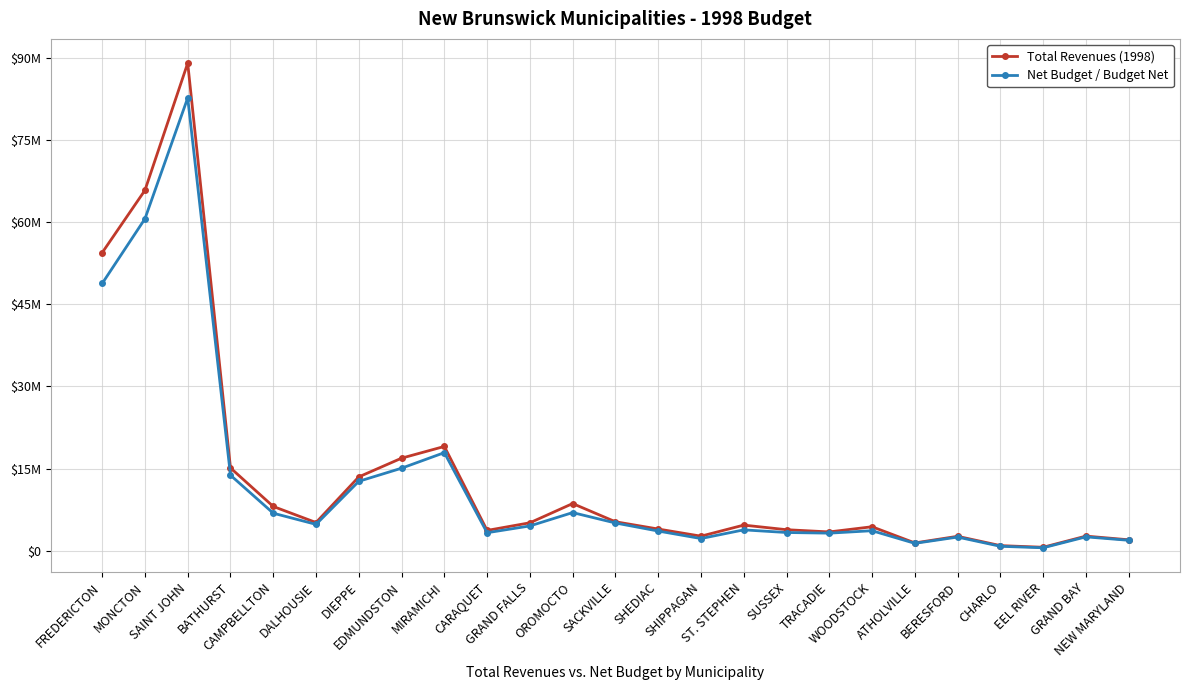

At how many categories does at least one series exceed 22933489?

3